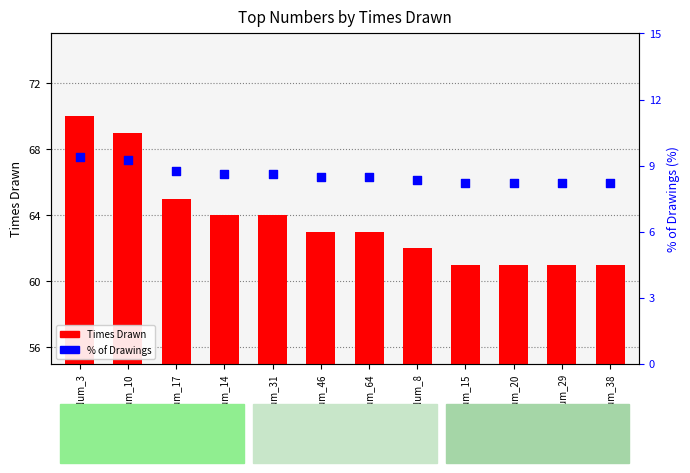

Which series has the largest total across all categories?

Times Drawn